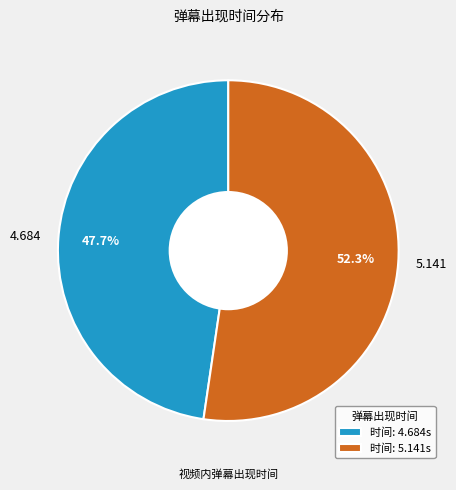

Between 5.141 and 4.684, which is larger?

5.141